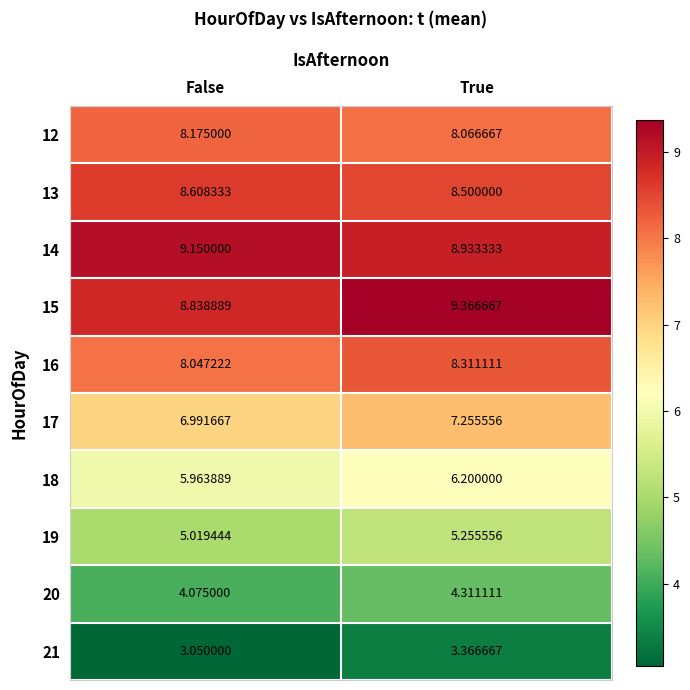

Which category has the highest value in the 14 series?

False